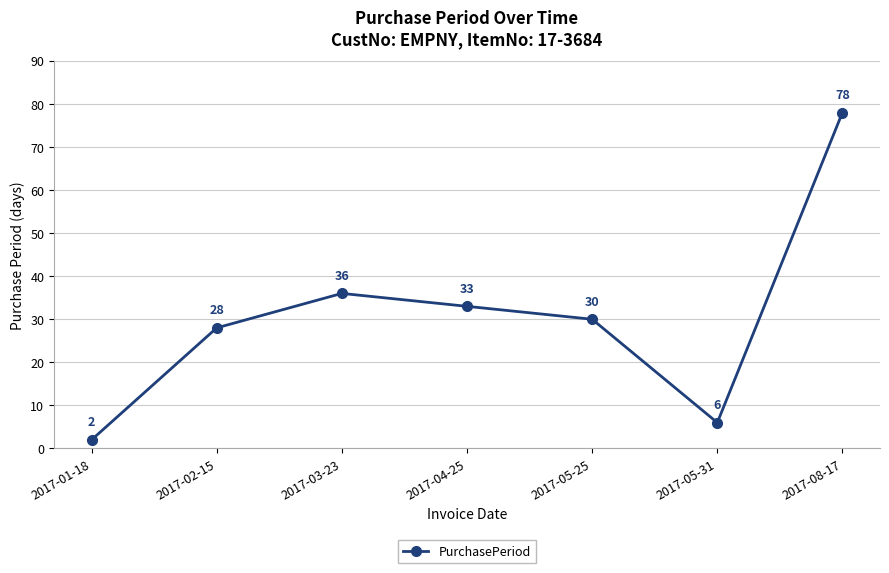

Is it true that the value at 2017-04-25 is 33?

True